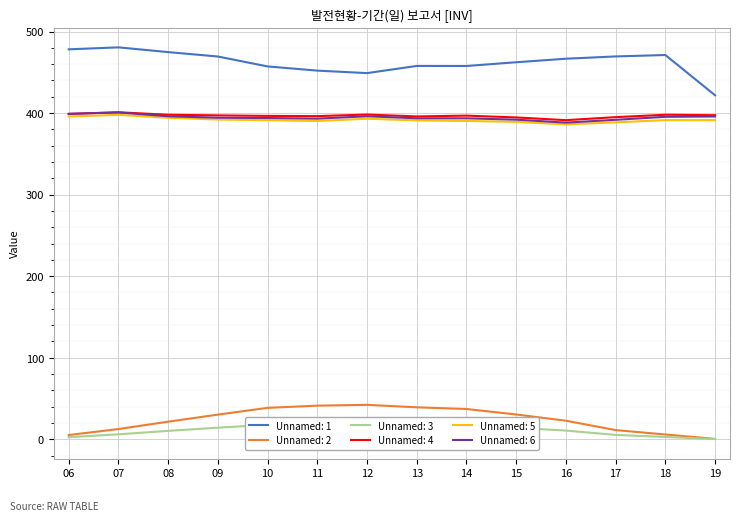

What is the sum of all Unnamed: 3 values?

156.6